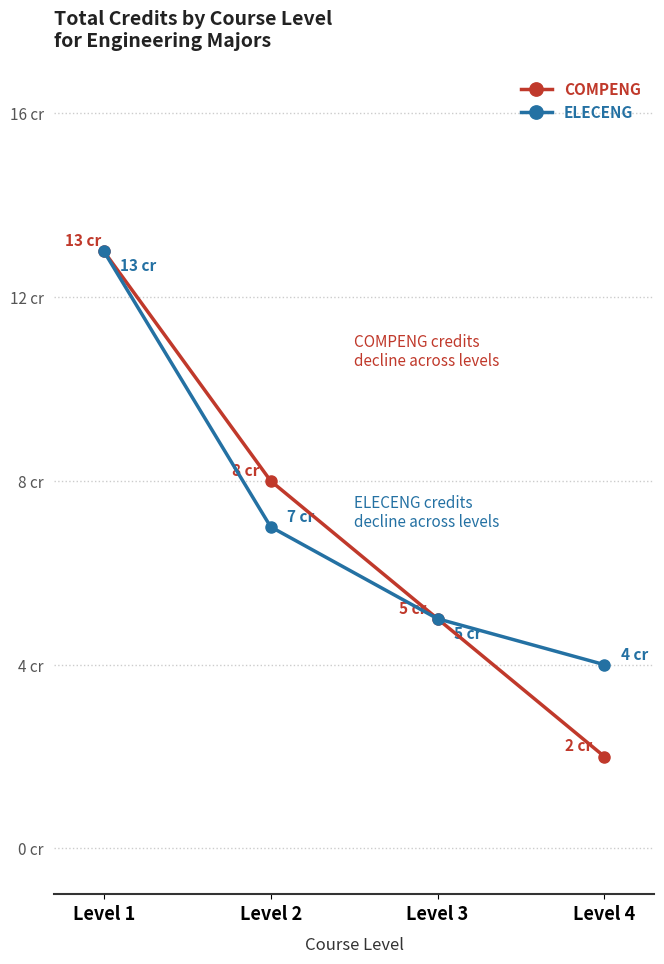

Which label corresponds to the largest value in the chart?

Level 1